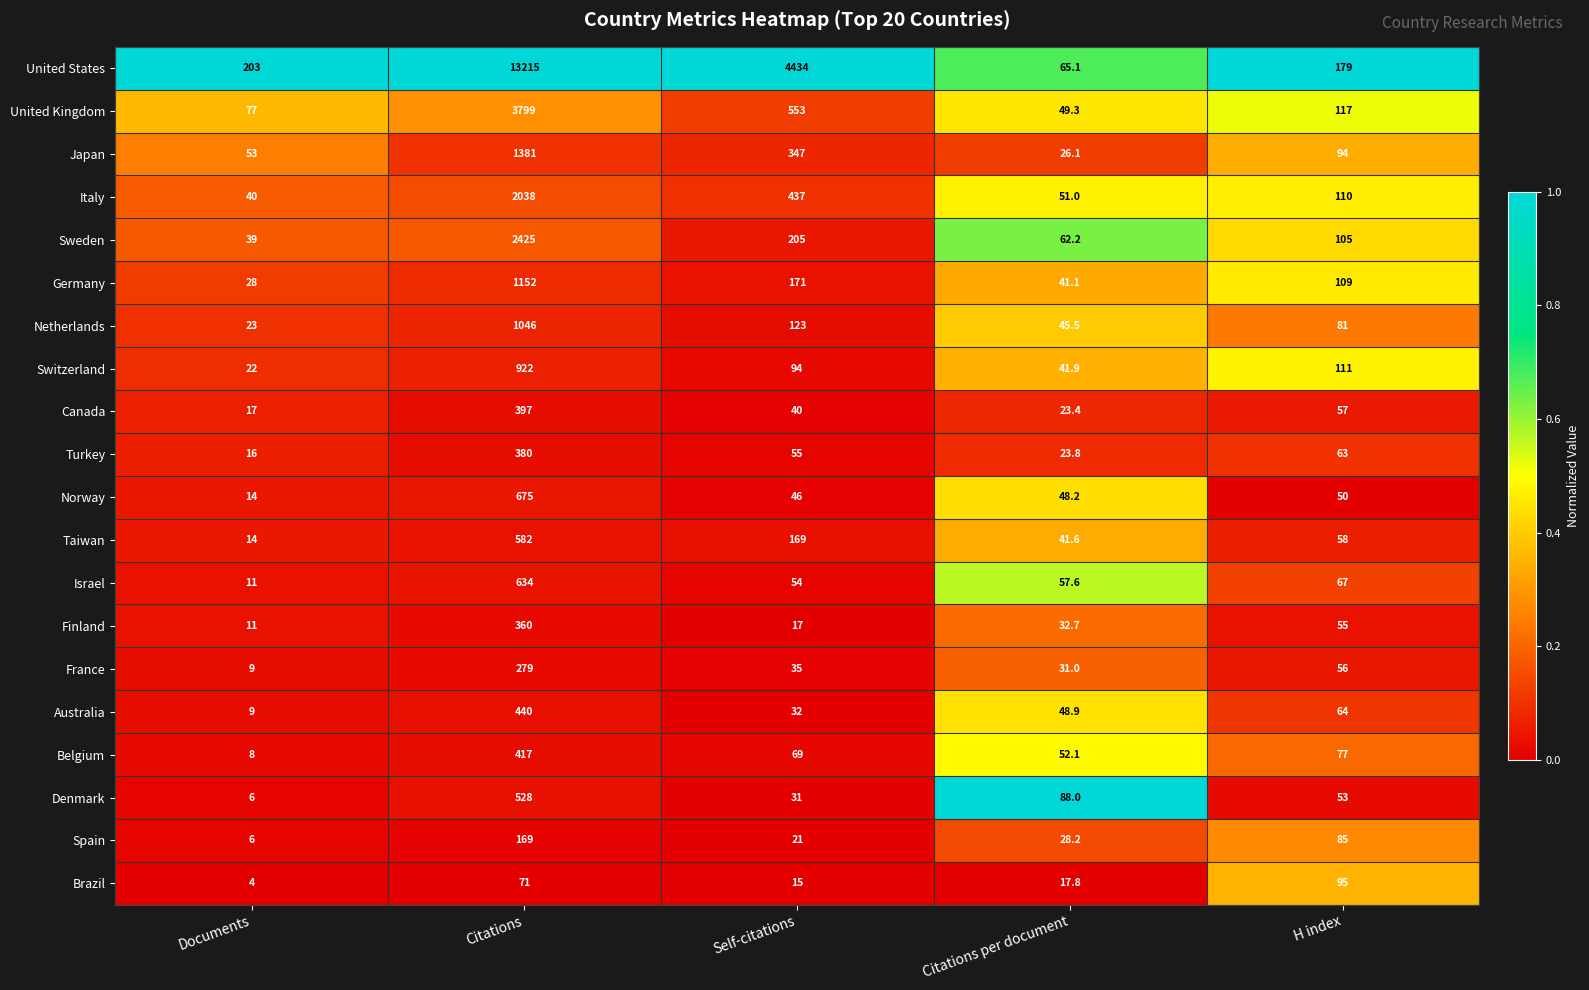

At which category is the sum across all series the highest?

Citations